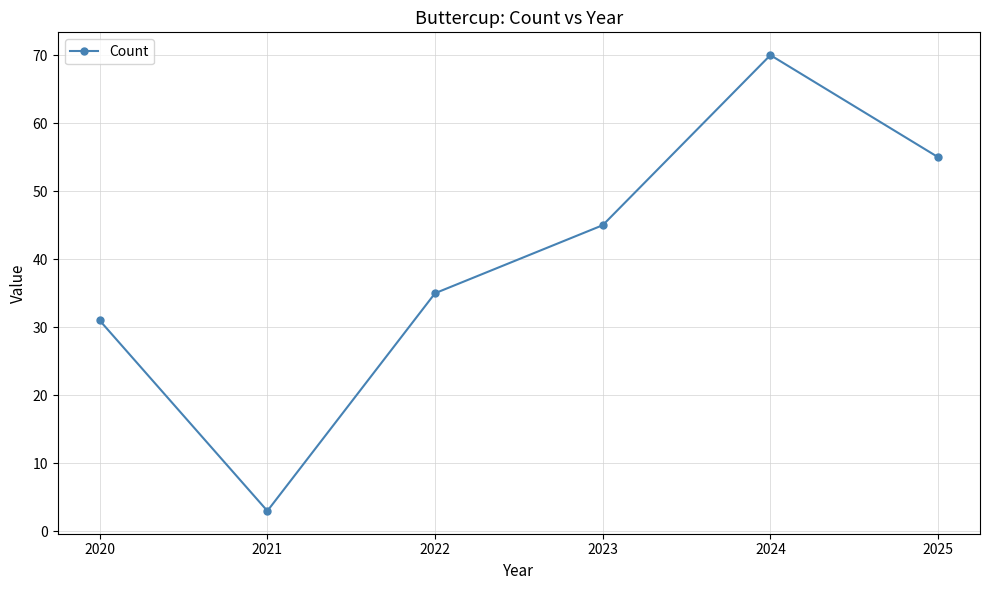

Read the value at 2024, to the nearest 10.

70